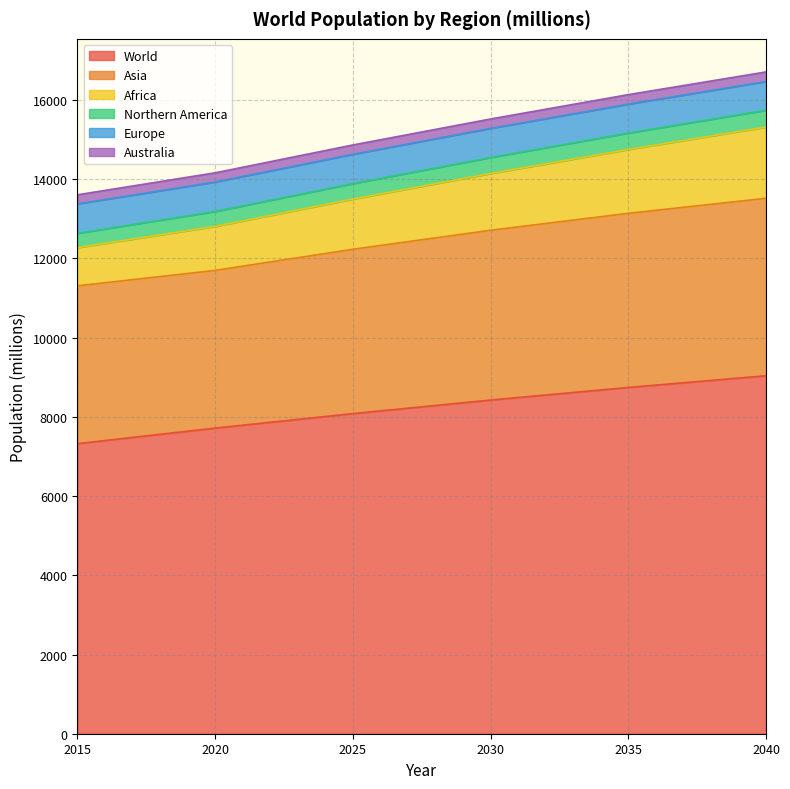

What is the maximum value for World?

9039